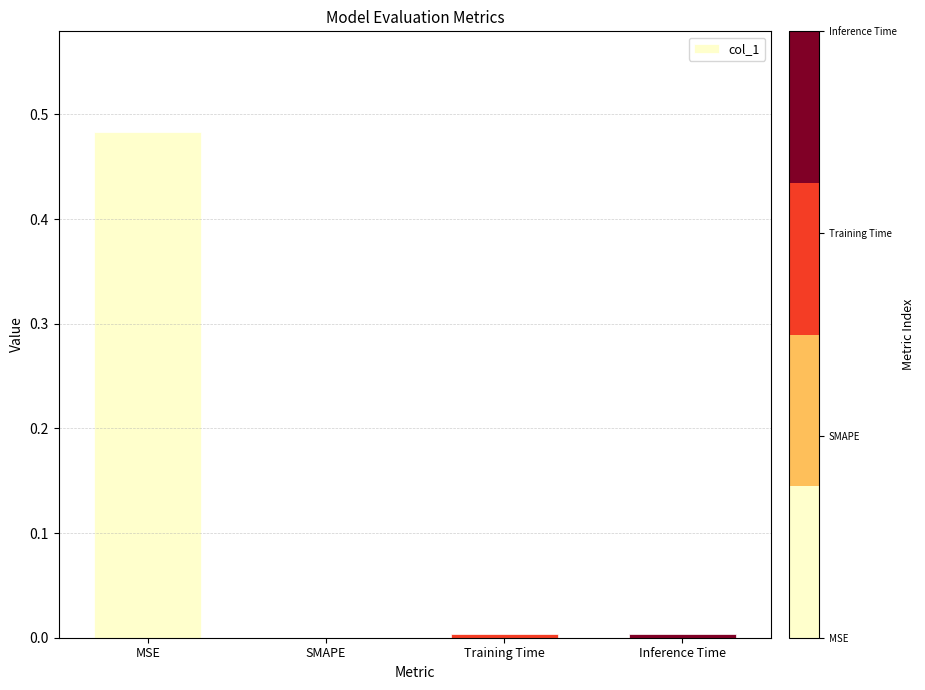

The value at Inference Time is 0.0. True or false?

True